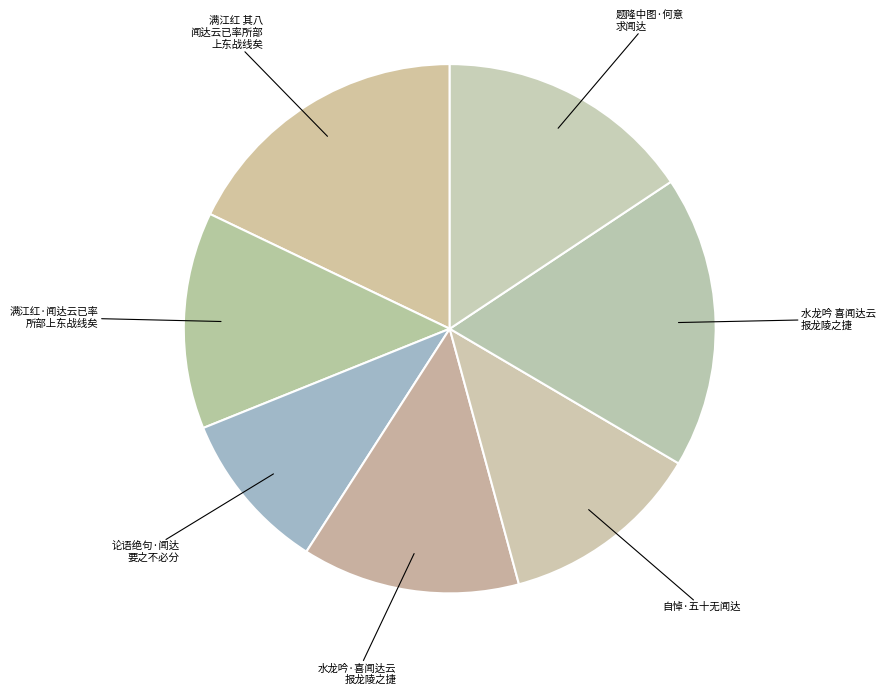

Count the number of slices in the pie.

7